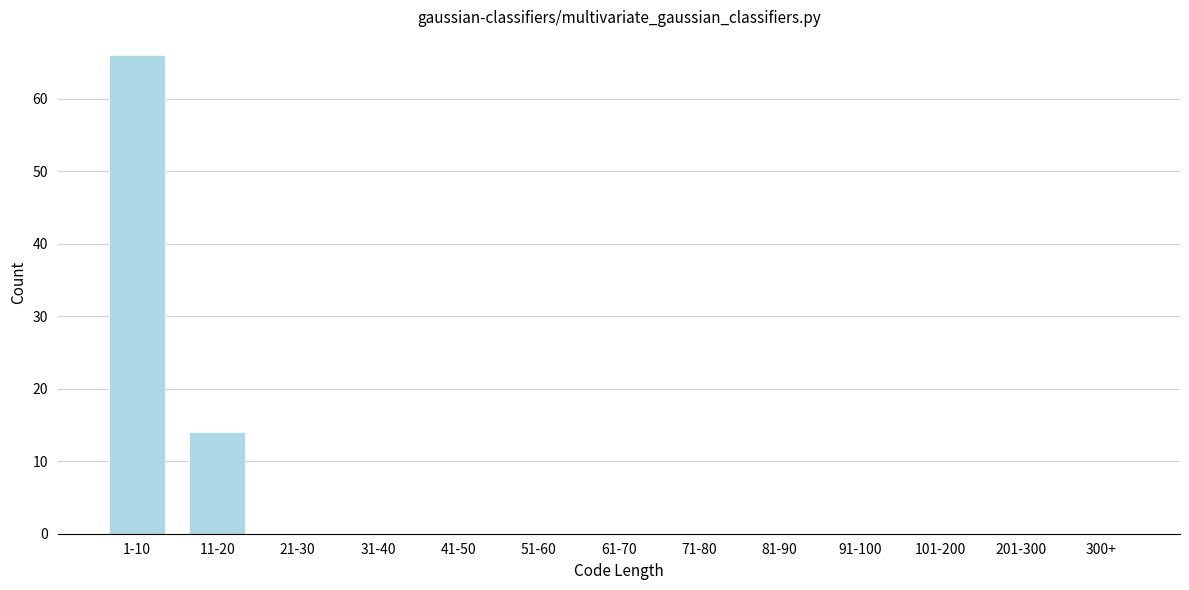

Reading left to right, extract all data points from this chart.

1-10=66	11-20=14	21-30=0	31-40=0	41-50=0	51-60=0	61-70=0	71-80=0	81-90=0	91-100=0	101-200=0	201-300=0	300+=0